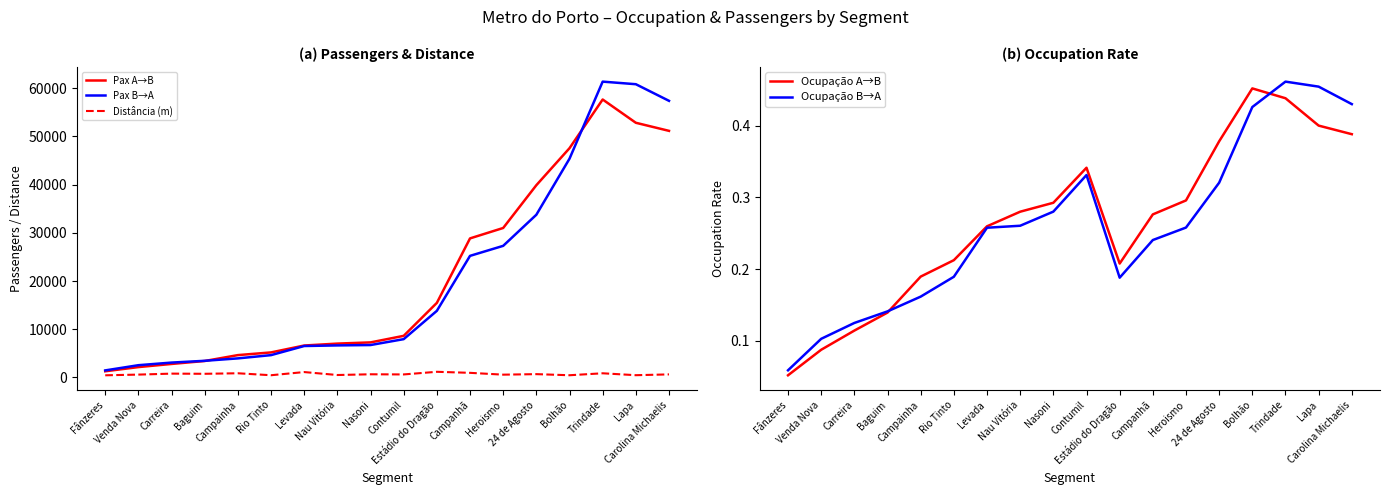

Between Venda Nova and Lapa, which is larger?

Lapa